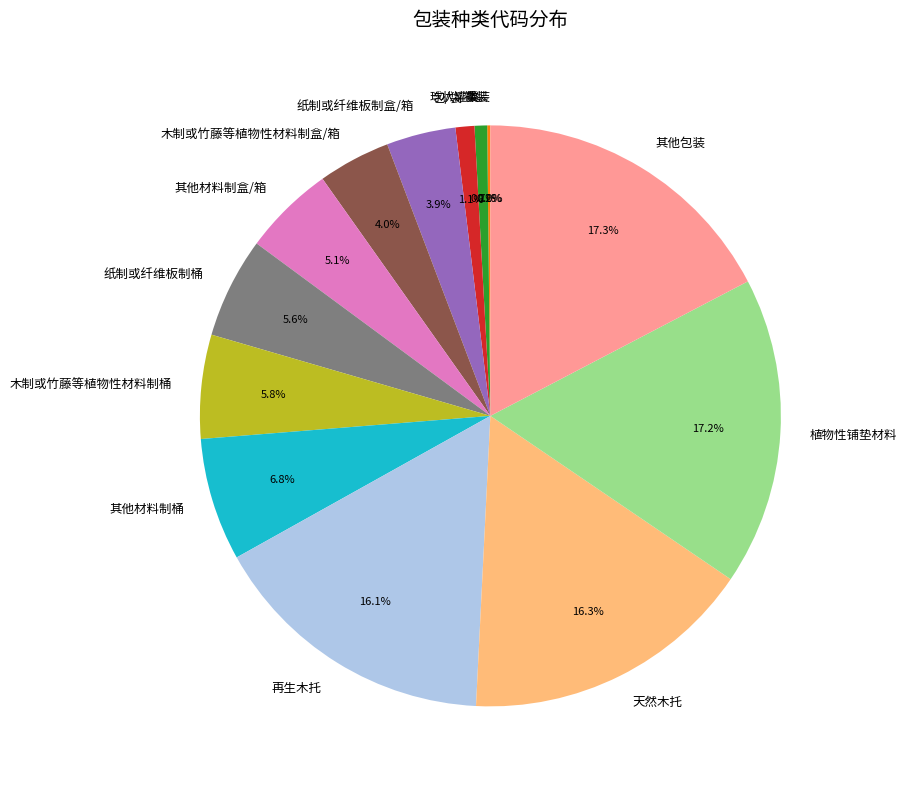

To the nearest percent, what is the average slice percentage?

7%